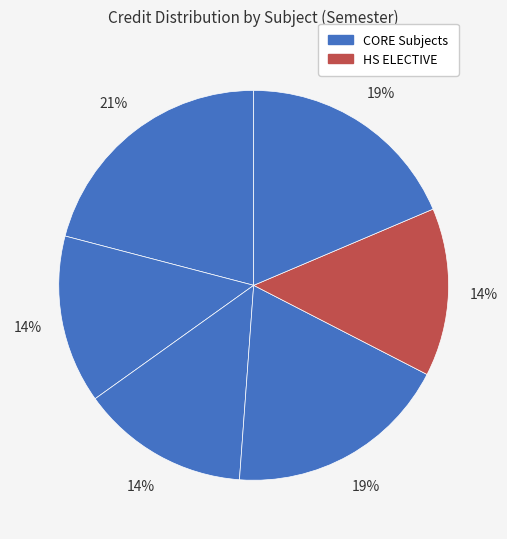

Count the number of slices in the pie.

6